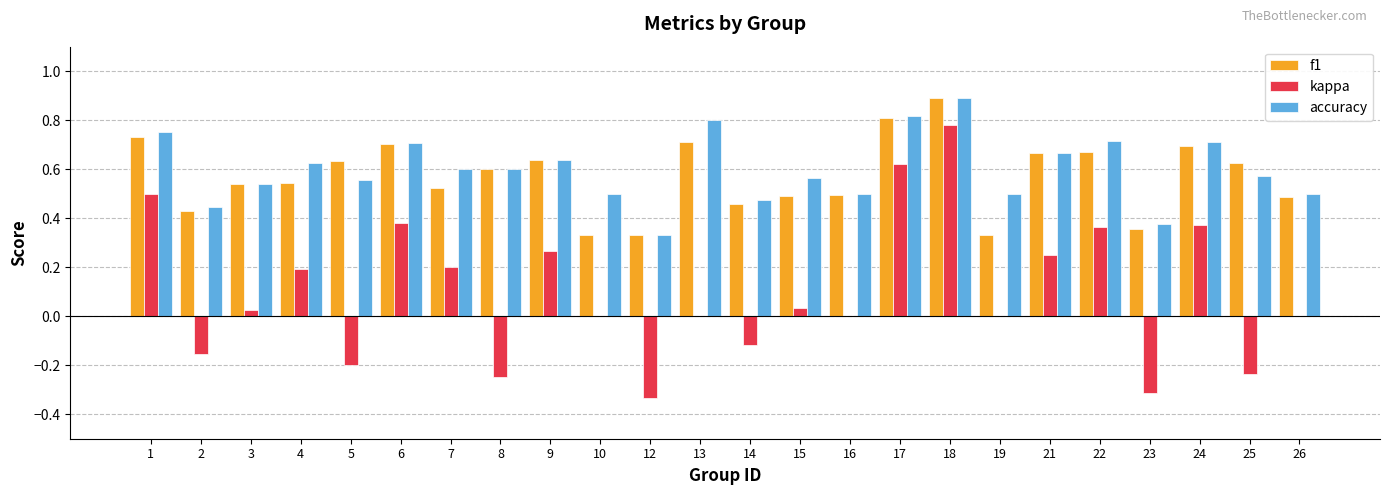

Which series changed the most between 1 and 17?

kappa